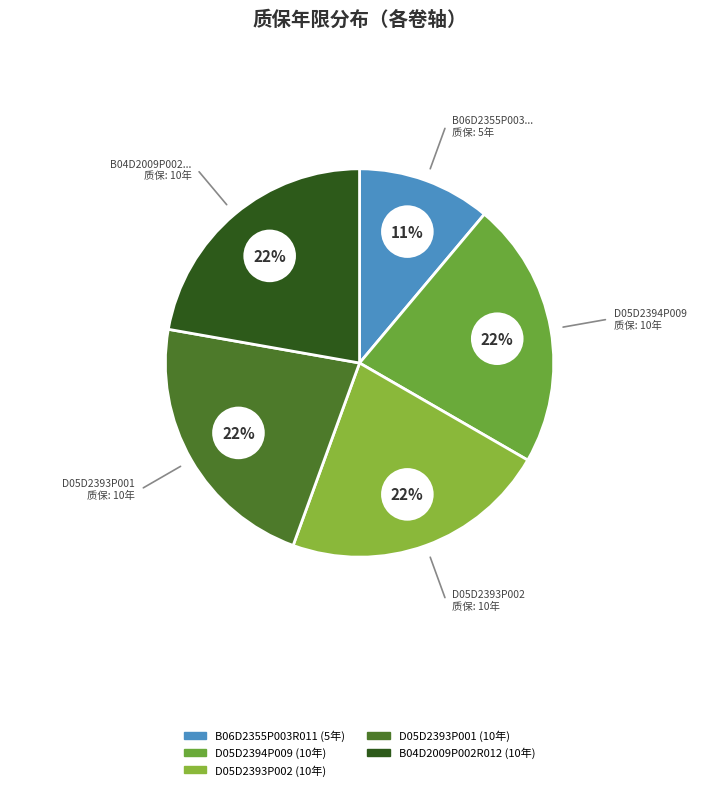

What percentage is the D05D2393P001 slice, to the nearest percent?

22%